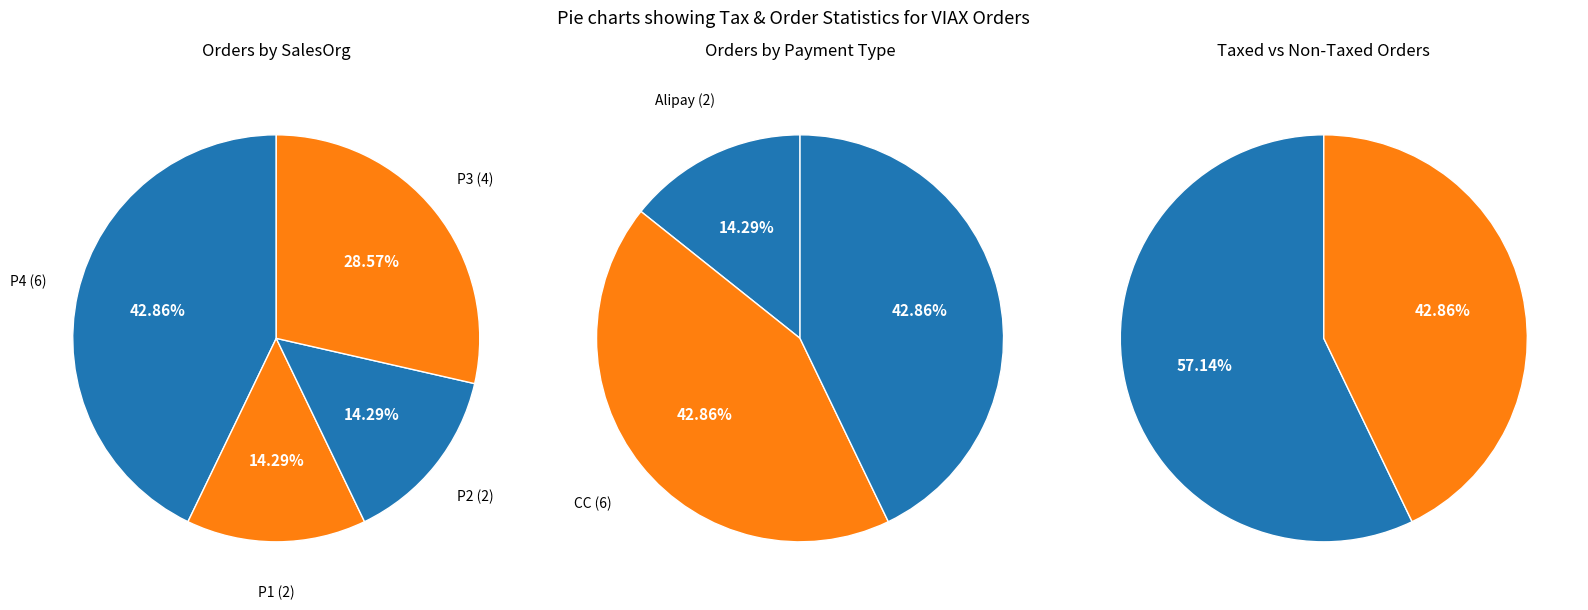

True or false: P1-Society Value accounts for 0% of the total.

True